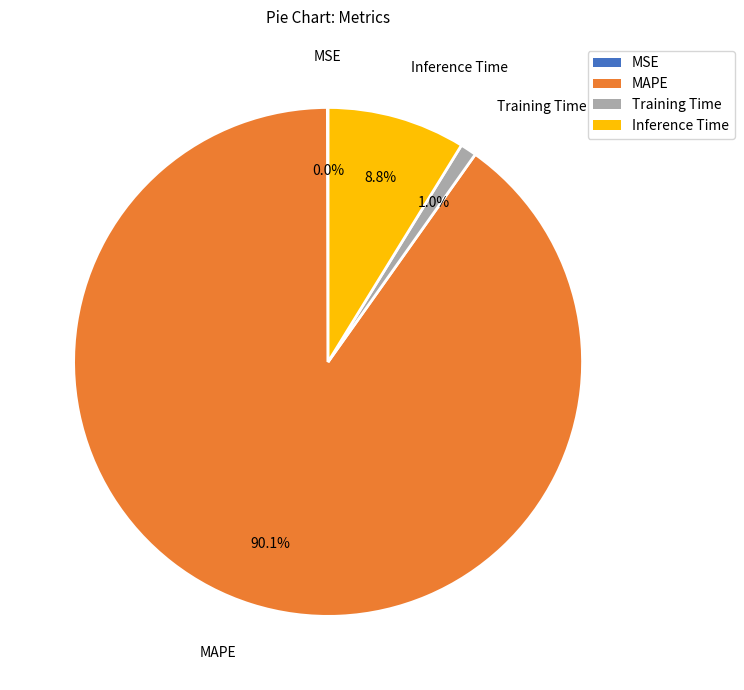

Which slice represents more than half of the pie?

MAPE